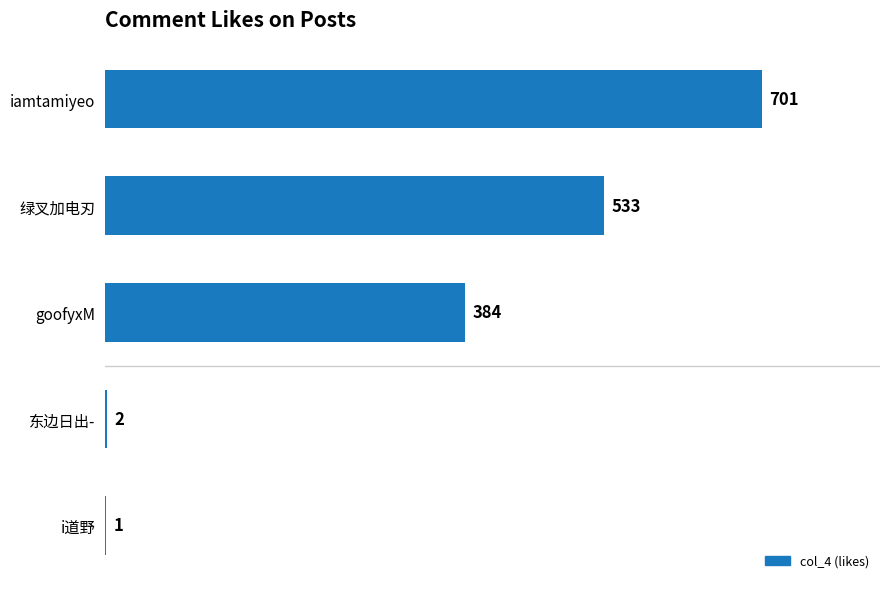

Are the bars horizontal?

Yes